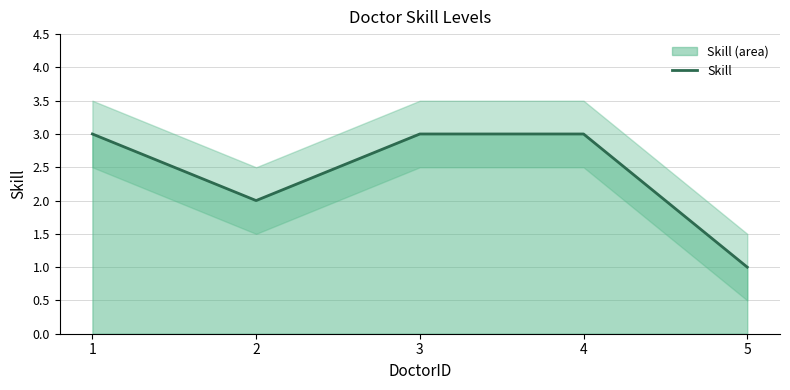

Rank the categories by value from lowest to highest.

5, 2, 1, 3, 4